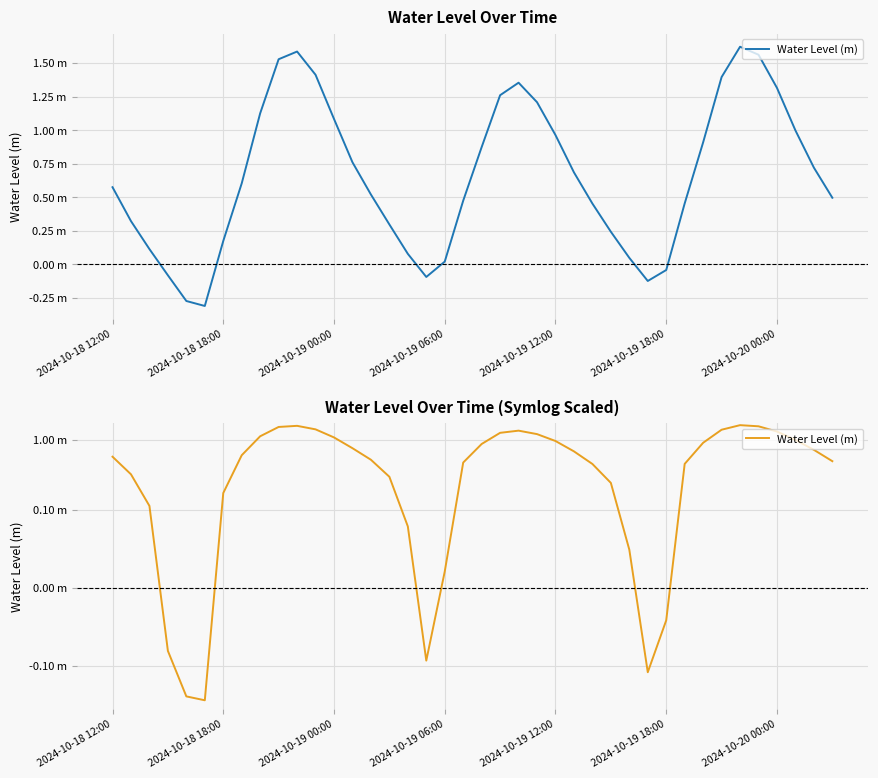

Which has a higher value, 13 or 19?

13